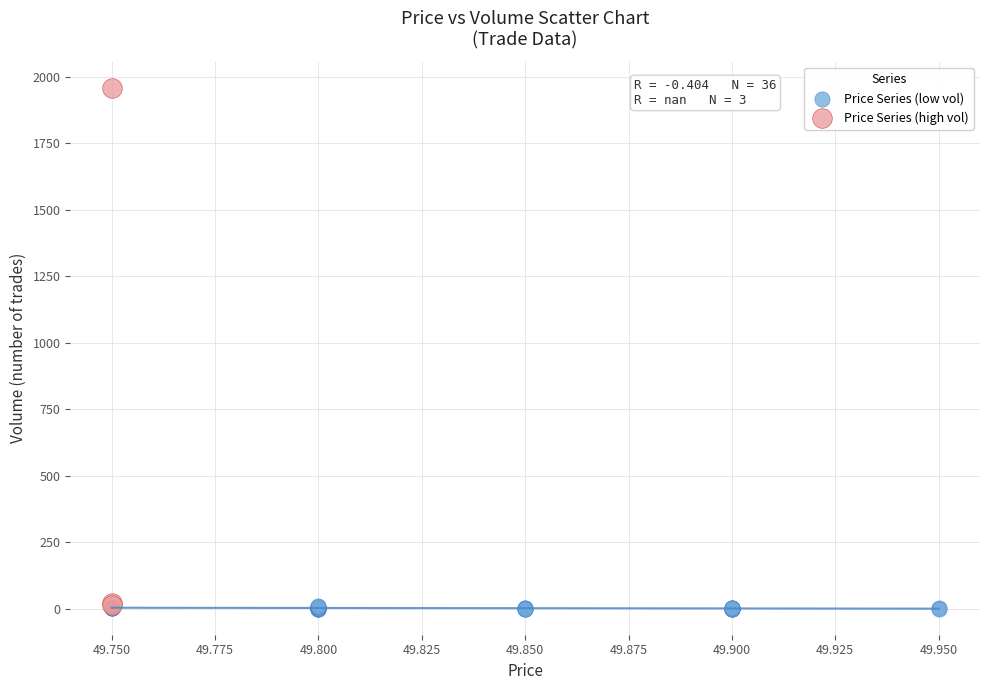

Which series reaches the maximum Y coordinate?

Price Series (high vol)